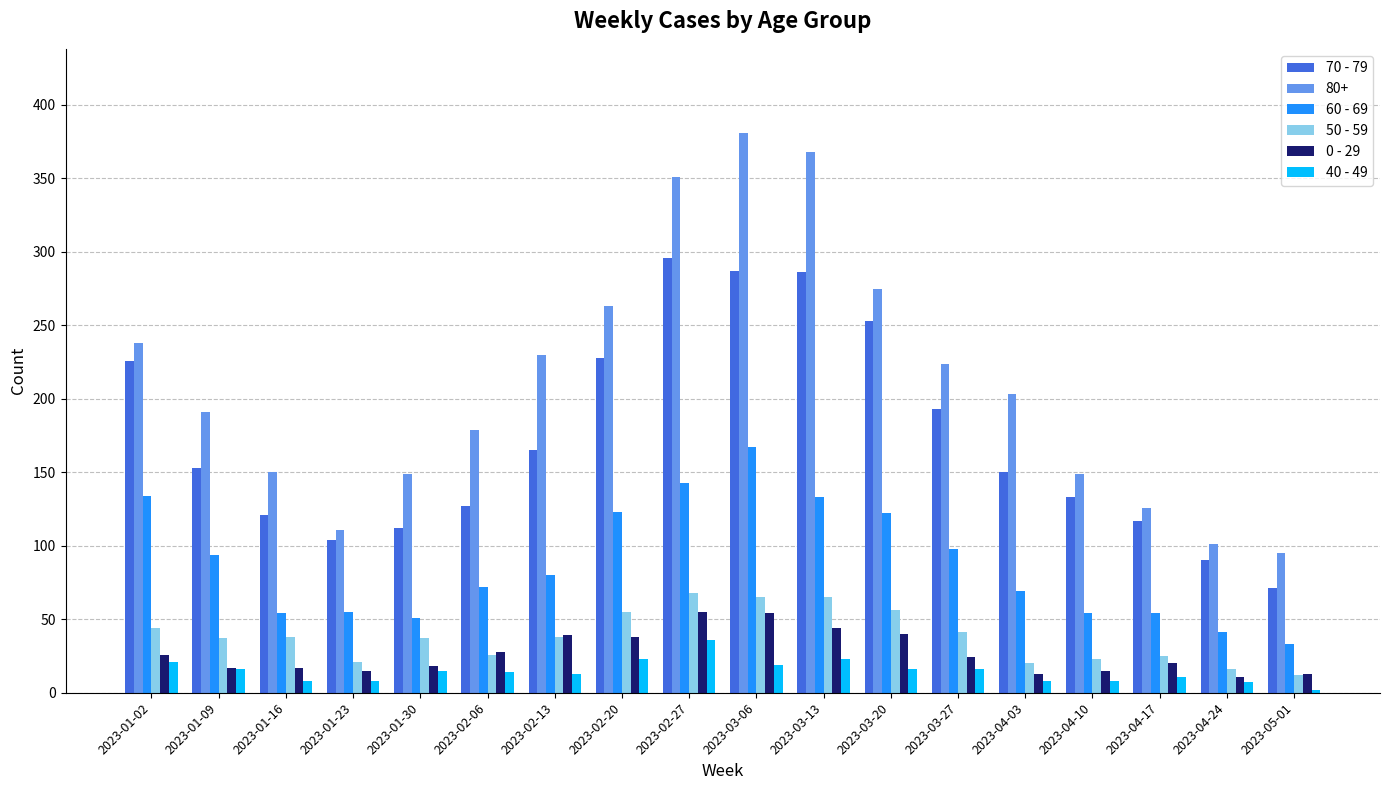

How many values in the 70 - 79 series are below 153?

9